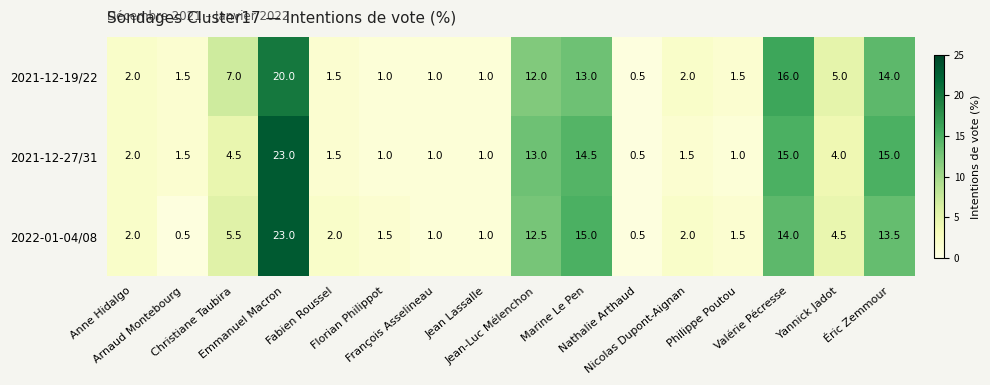

At how many categories does at least one series exceed 3?

7